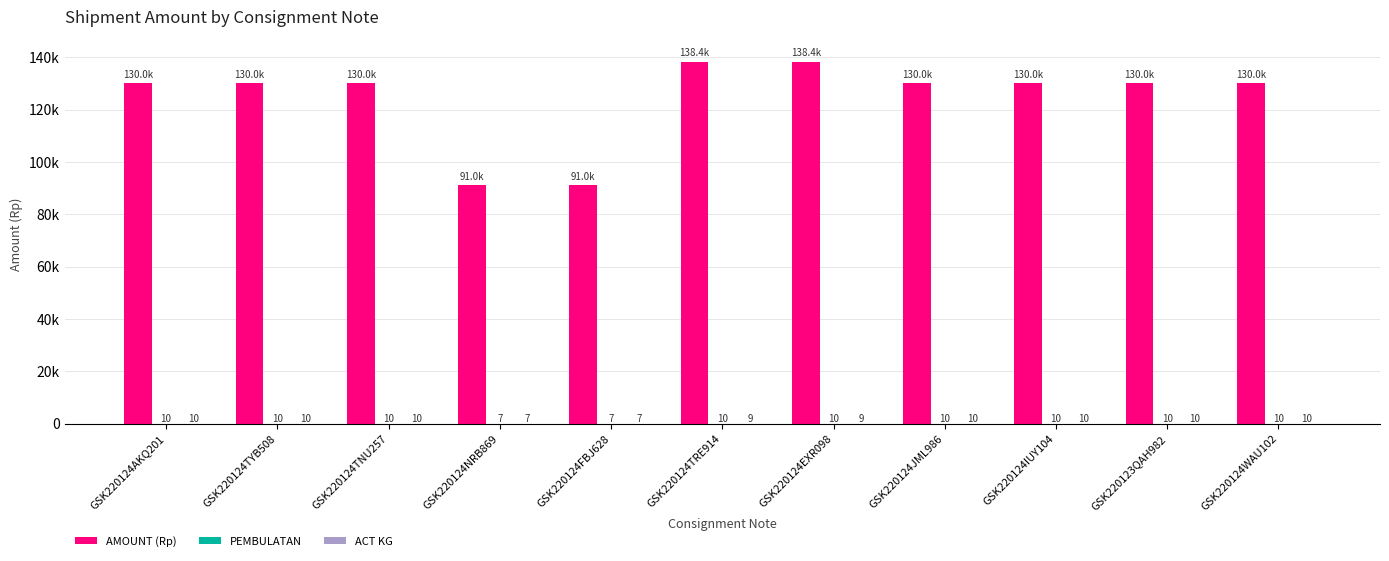

Is it true that ACT KG equals 15 at GSK220124TNU257?

False